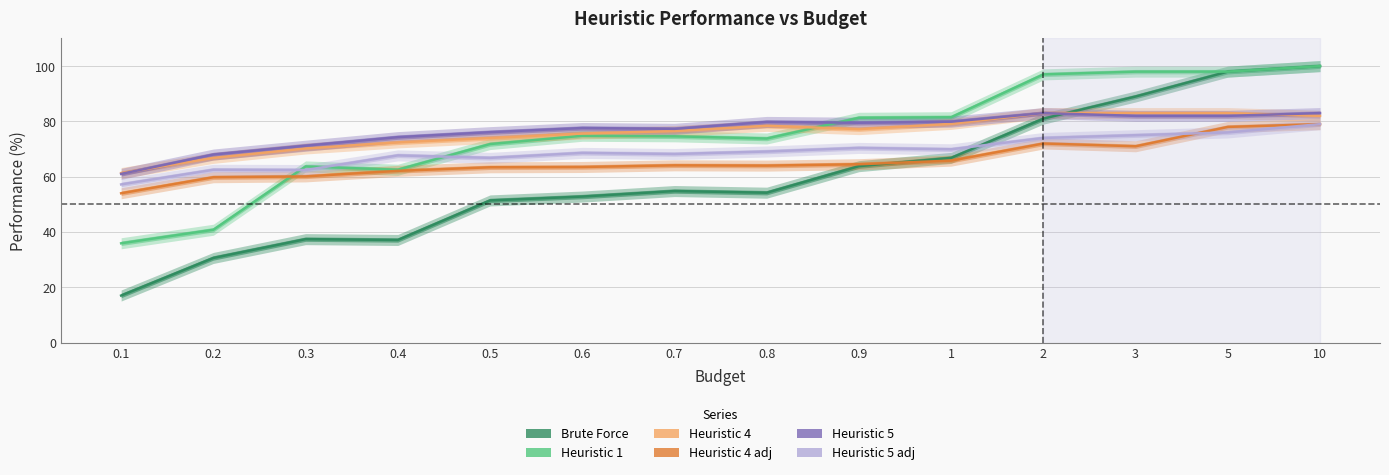

What is the label of the 2nd point from the right?

5